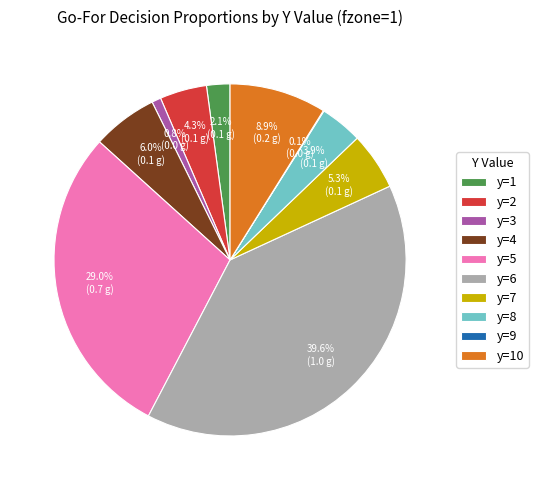

What percentage do y=10 and y=3 together represent?

9.7%